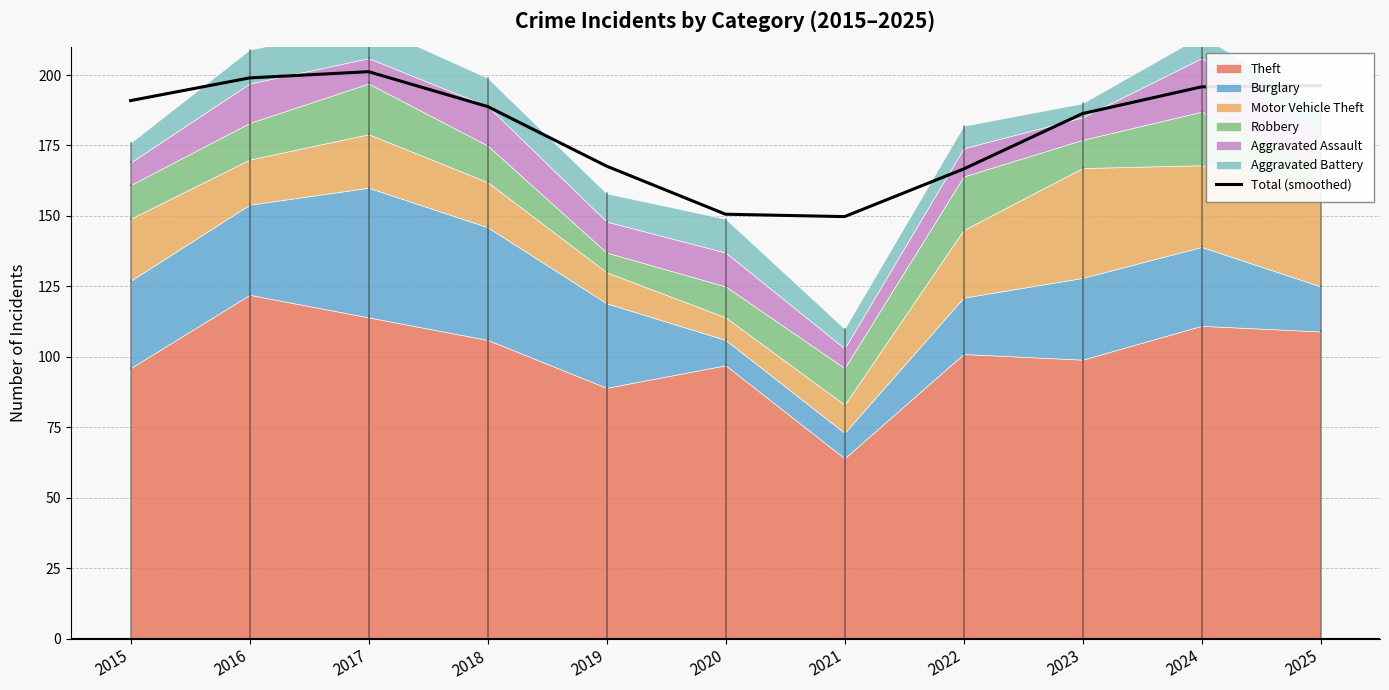

Which category has the lowest value across all series?

2021